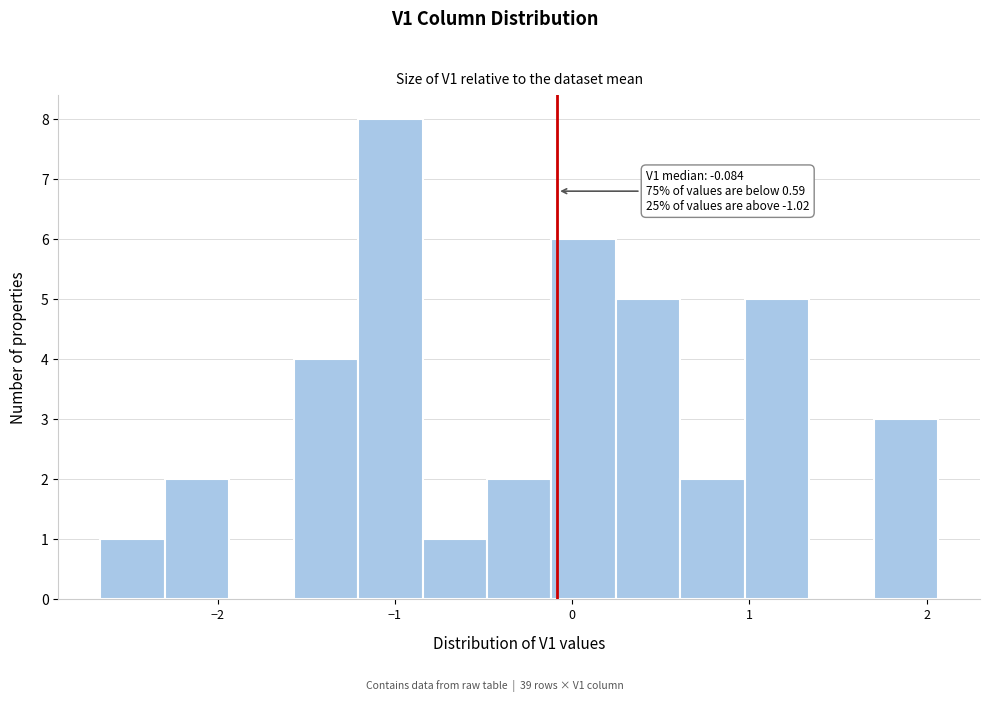

Around what value on the x-axis is the tallest bar? Give the approximate position of its centre, as read against the axis.

-1.0